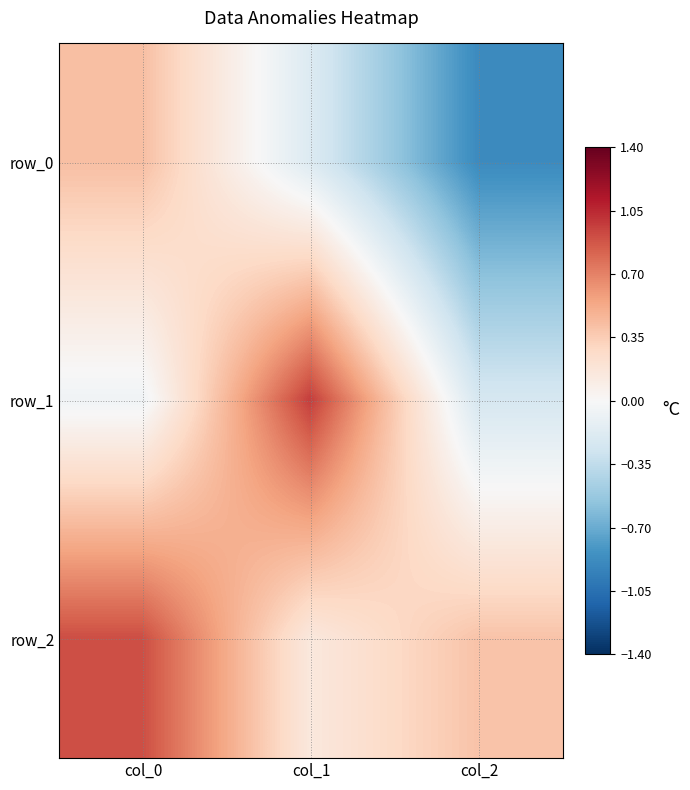

Which series has the widest spread of values?

row_0